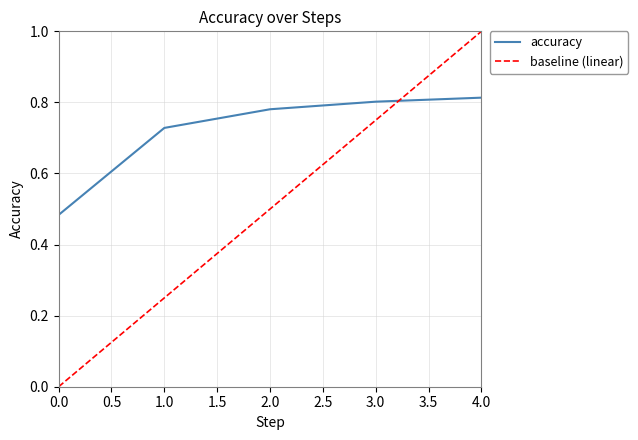

Rank the categories by value from lowest to highest.

0, 1, 2, 3, 4